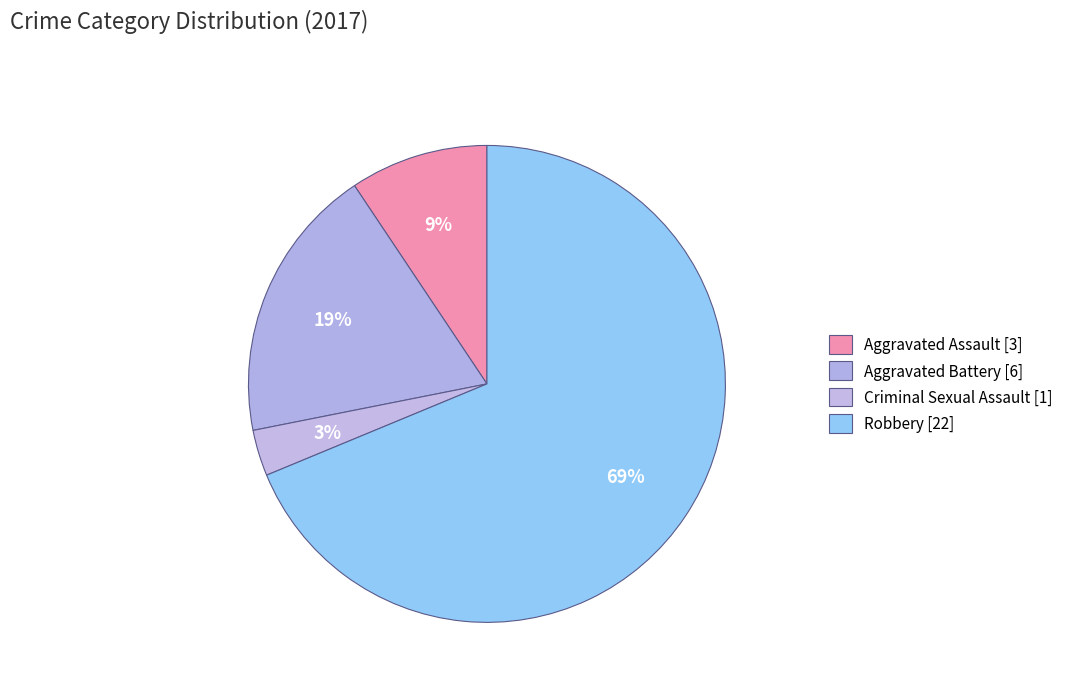

Count the number of slices in the pie.

4